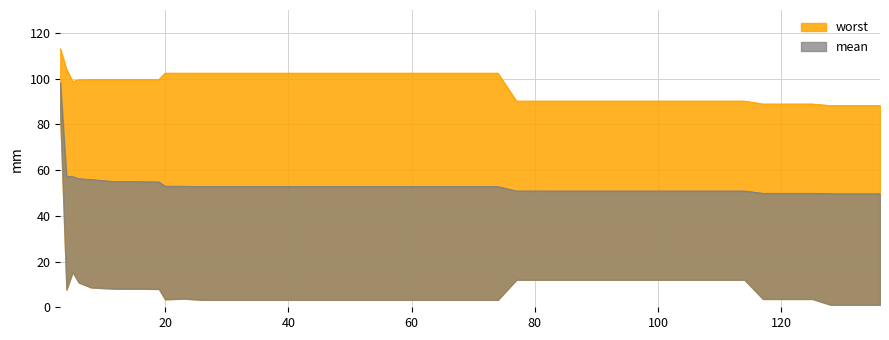

What are all the series names shown in the legend?

mean, worst